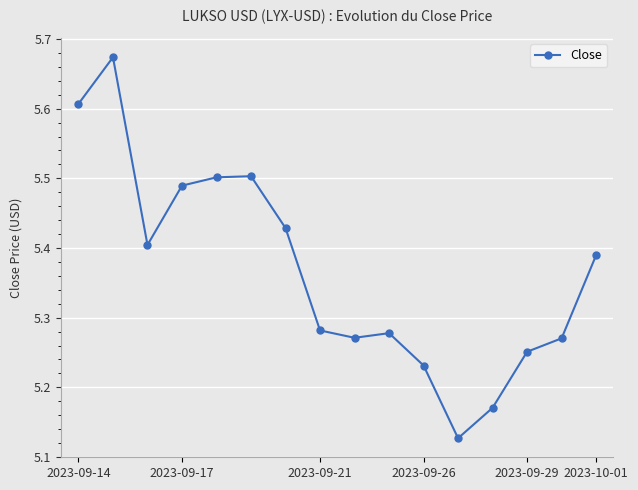

Count the values in the range 5 to 6.

16